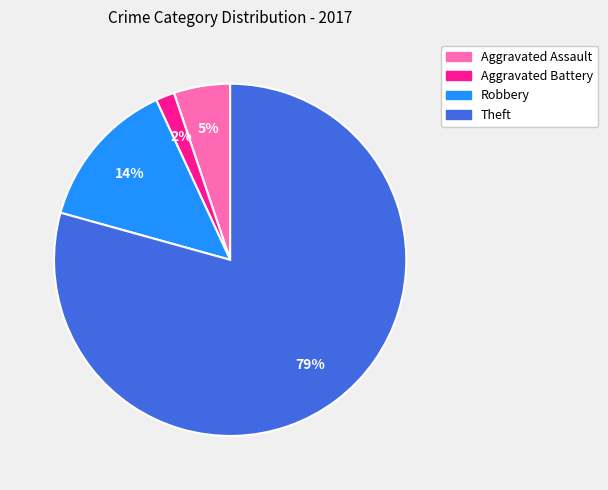

Is the sum of Theft and Aggravated Assault greater than half?

Yes